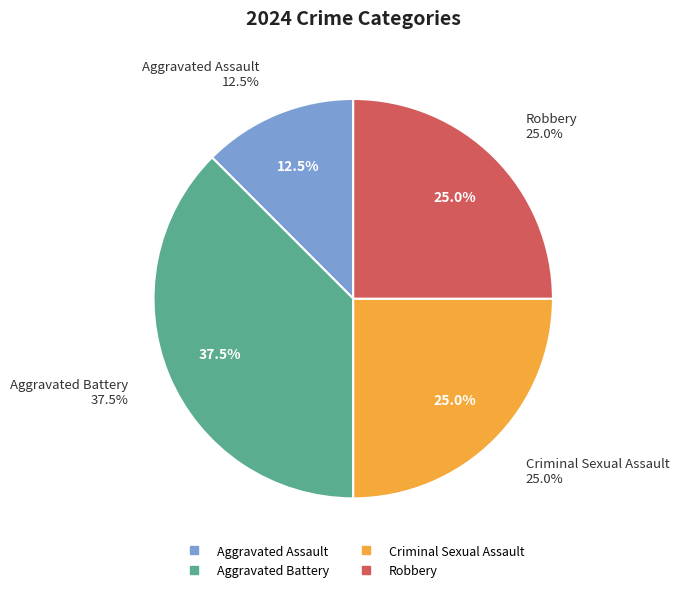

Combined, what portion of the pie is Aggravated Assault and Criminal Sexual Assault?

37.5%